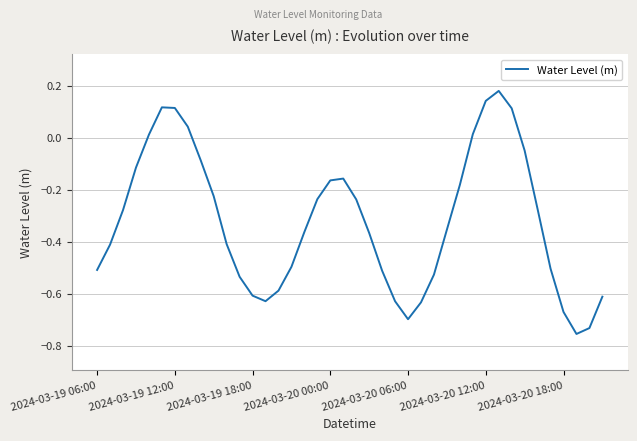

What is the difference between the maximum and minimum values?

0.9